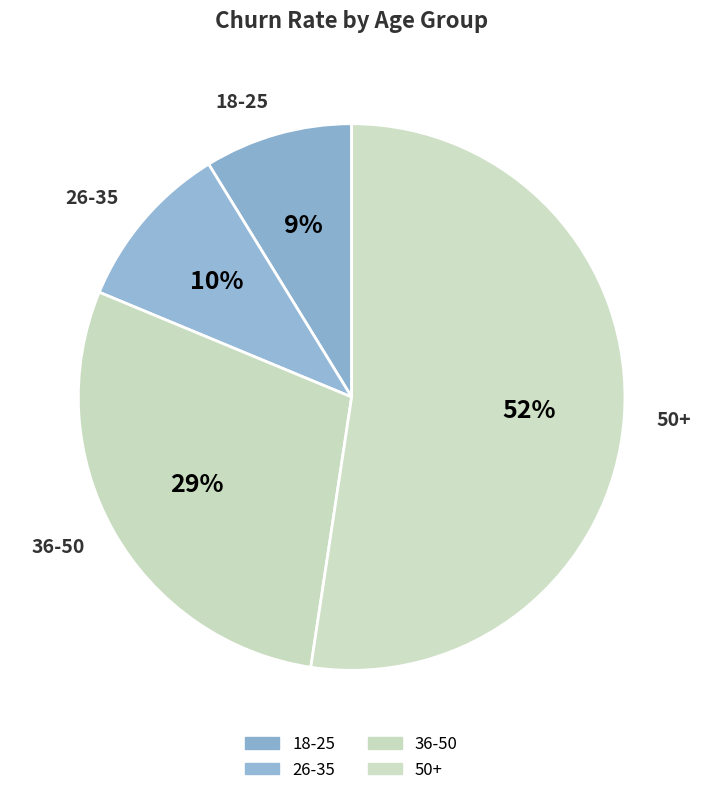

Is the sum of 50+ and 18-25 greater than half?

Yes